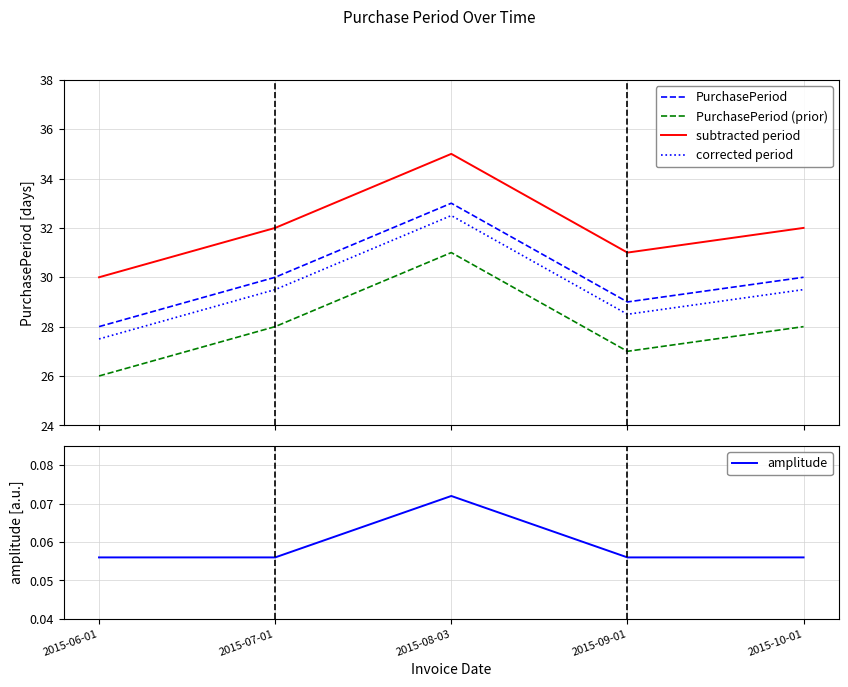

Which series has the widest spread of values?

PurchasePeriod